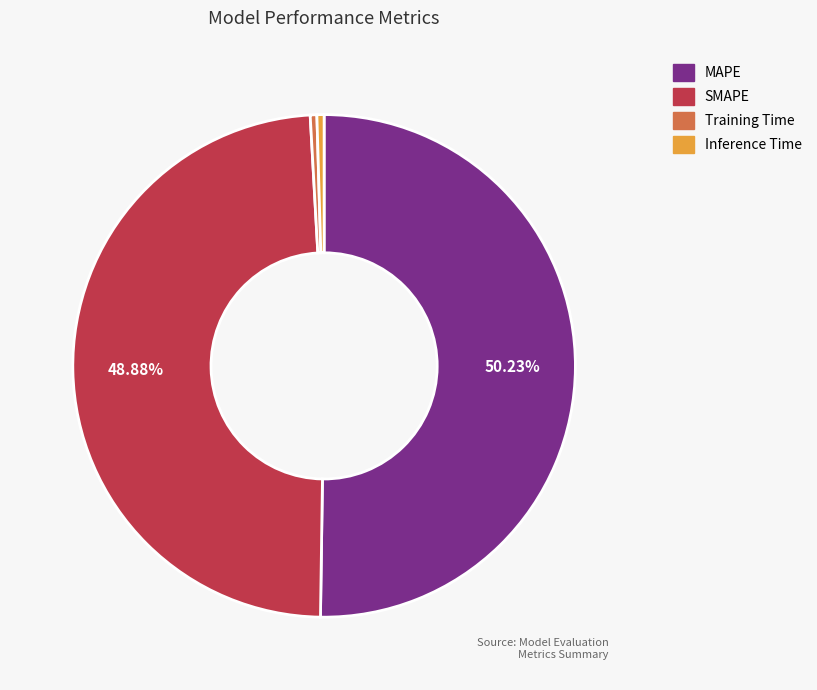

Which slice is the largest?

MAPE